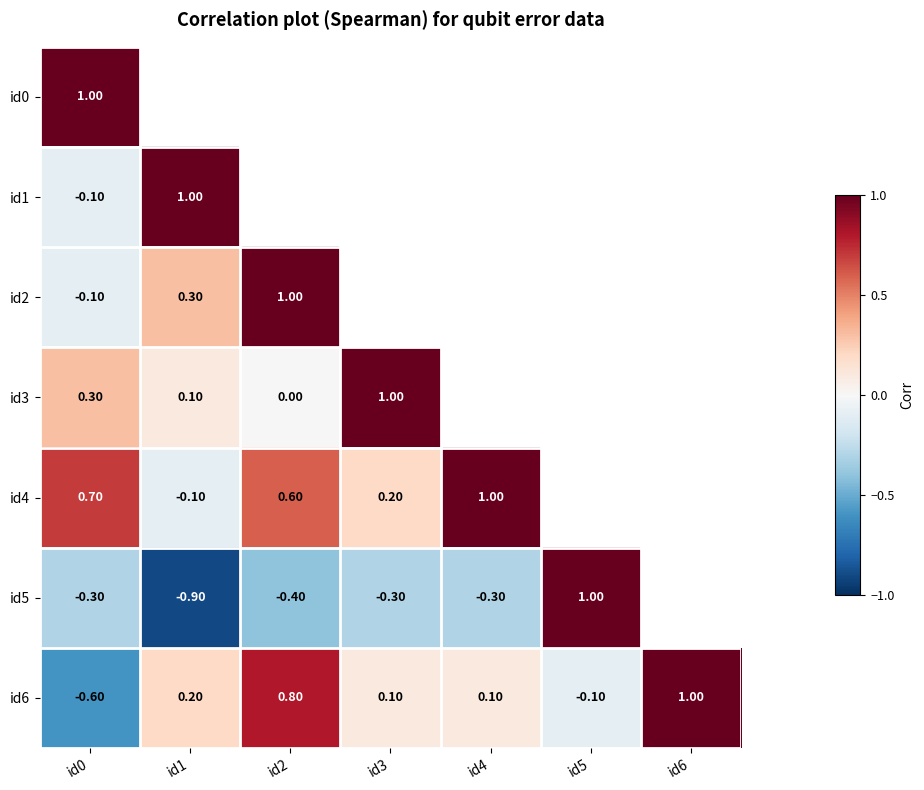

Is the value of id1 at id0 greater than the value of id5 at id3?

Yes